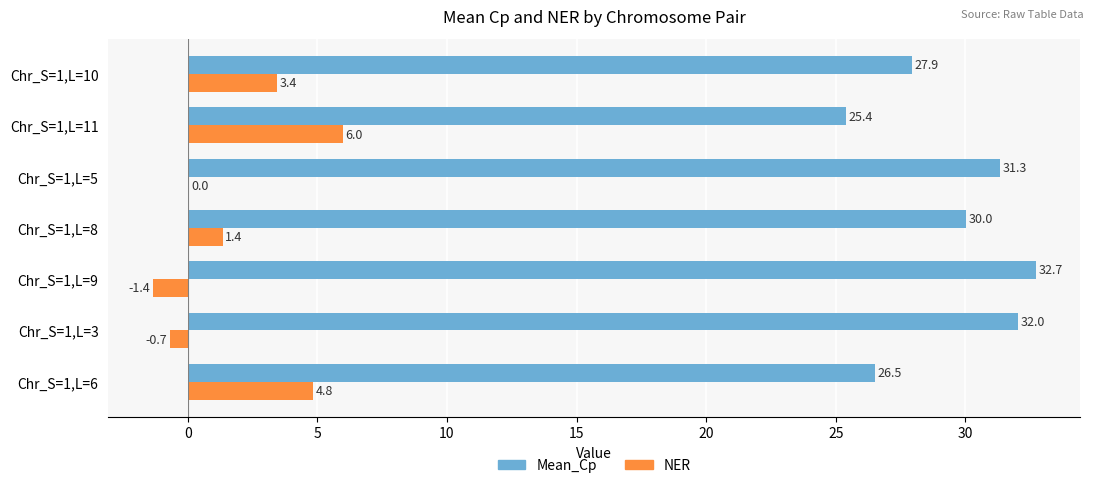

How many values in NER are above zero?

5